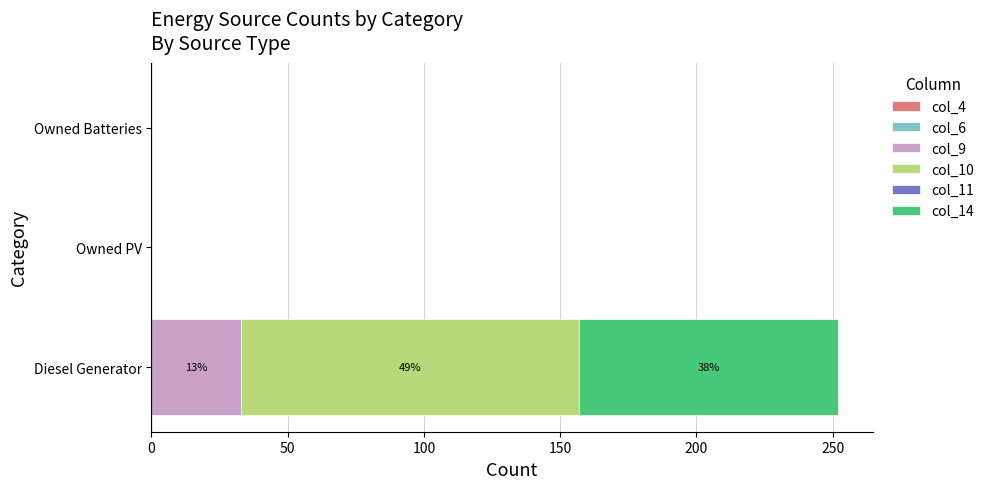

At which category is the sum across all series the highest?

Diesel Generator